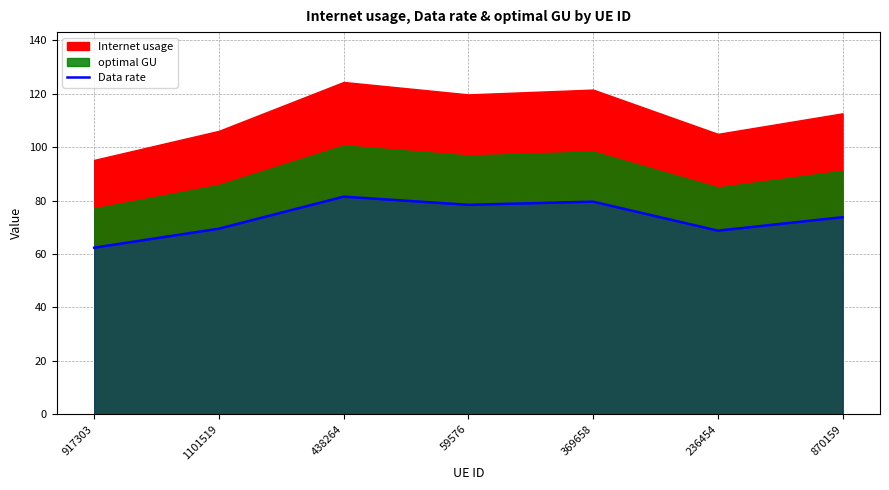

How many values are below 73?

3